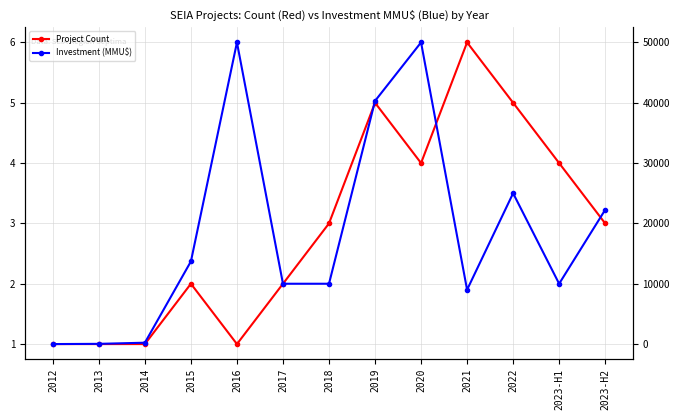

What is the total value across all series at 2023-H2?

22253